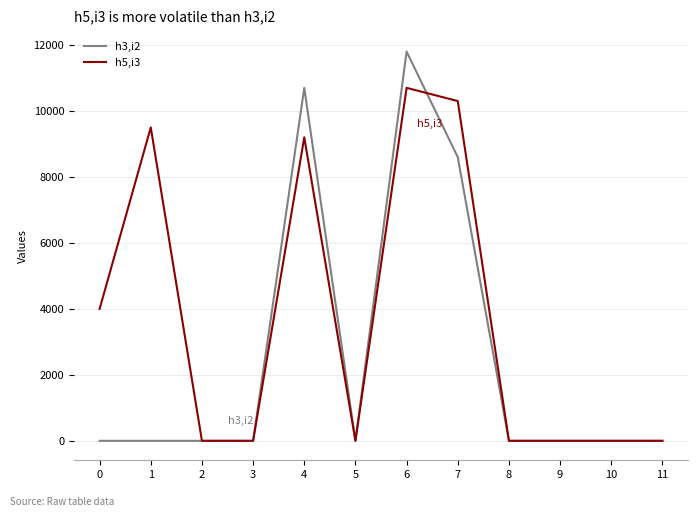

List the series in order of their overall mean, lowest first.

h3,i2, h5,i3